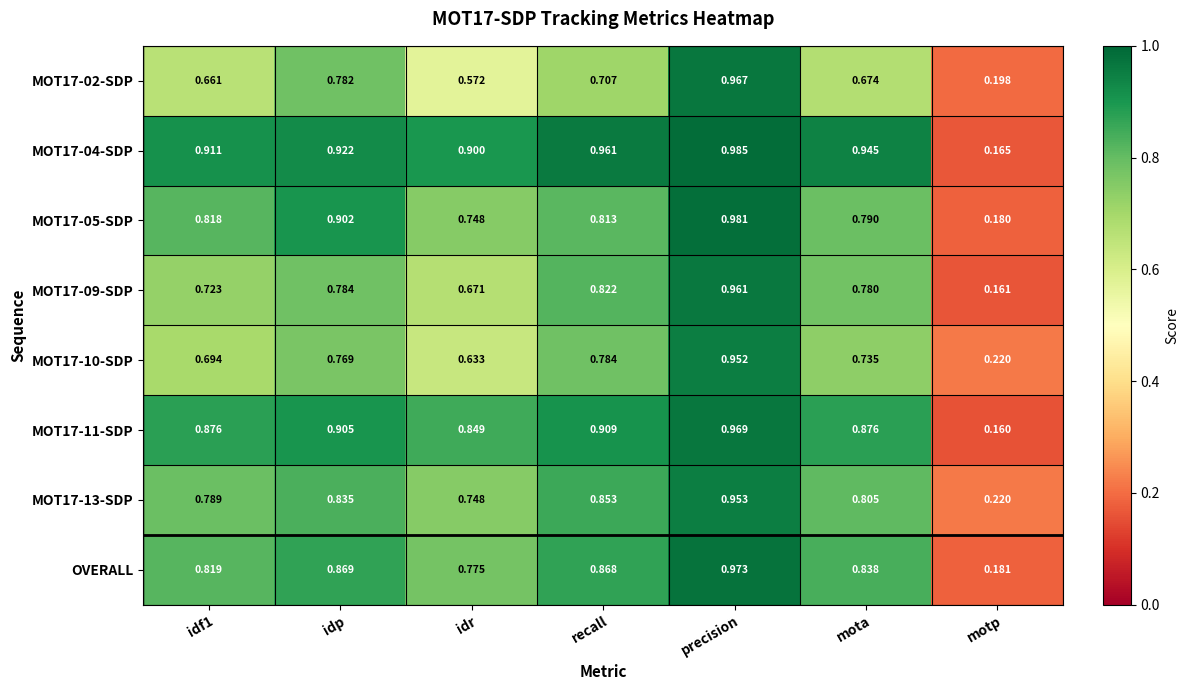

Which label corresponds to the largest value in the chart?

precision